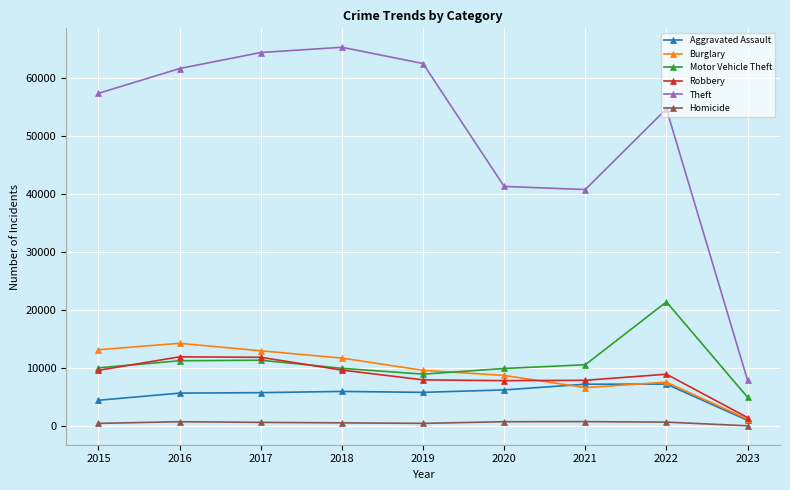

Count the number of data series in this chart.

6